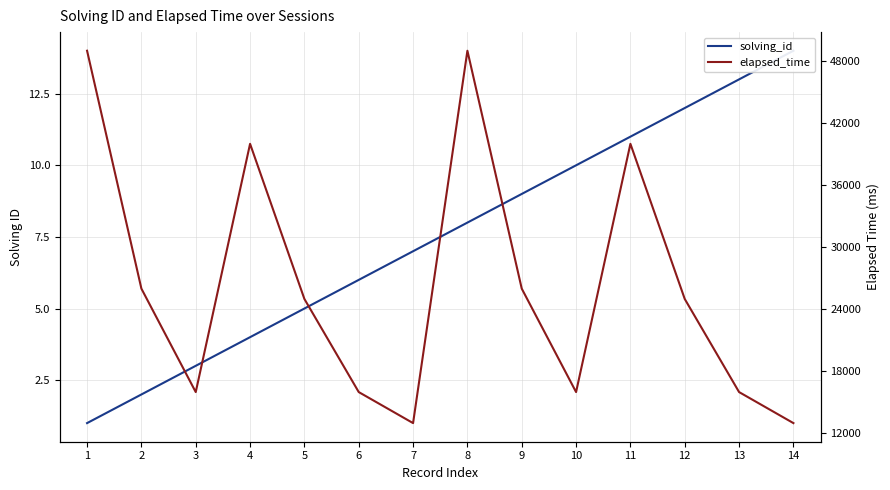

Reading left to right, what are all the values shown in this chart?

solving_id: 1=1	2=2	3=3	4=4	5=5	6=6	7=7	8=8	9=9	10=10	11=11	12=12	13=13	14=14
elapsed_time: 1=49000	2=26000	3=16000	4=40000	5=25000	6=16000	7=13000	8=49000	9=26000	10=16000	11=40000	12=25000	13=16000	14=13000